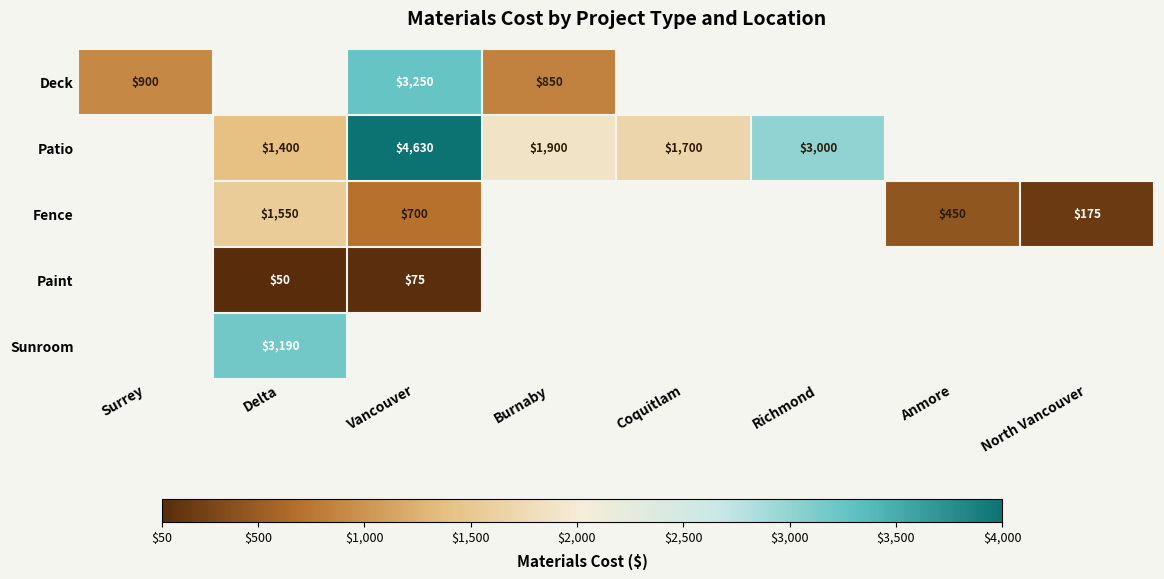

True or false: Paint has a value of 50 at Delta.

True